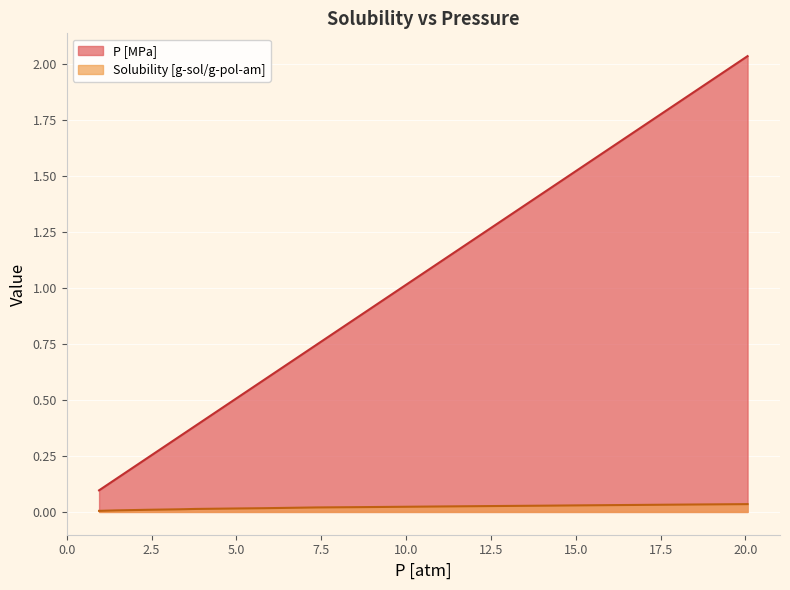

True or false: Solubility [g-sol/g-pol-am] and P [MPa] intersect in this chart.

False